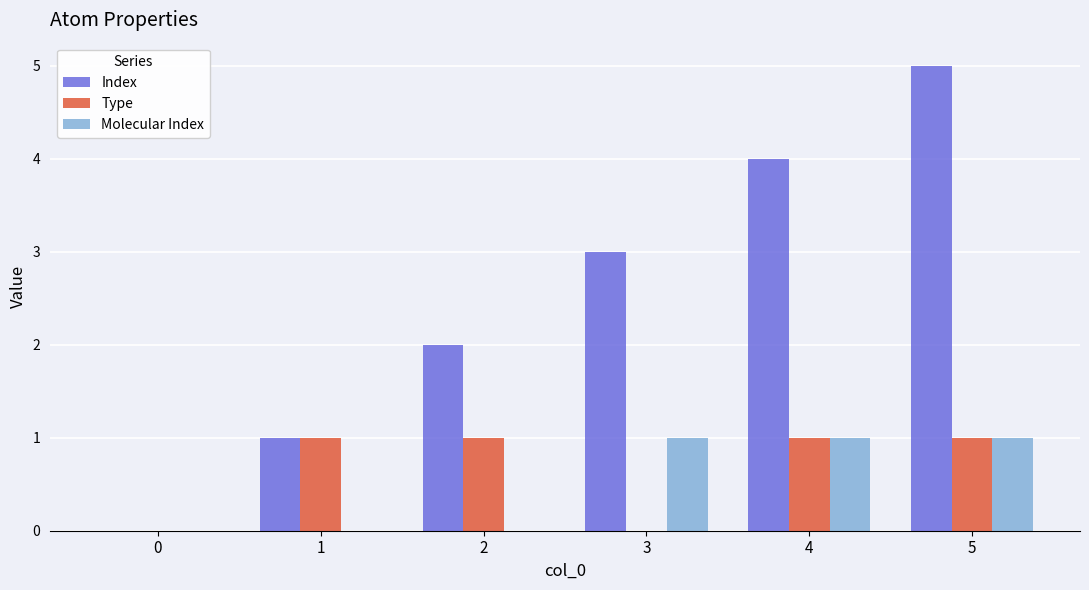

How many groups of bars are there?

6